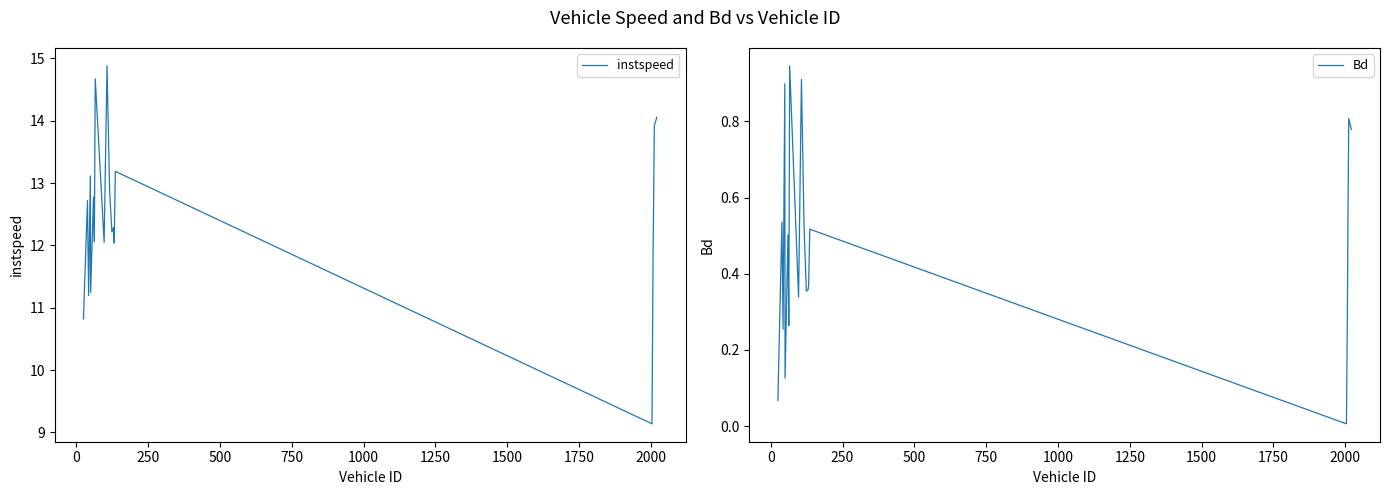

What is the lowest value of the instspeed series?

9.1